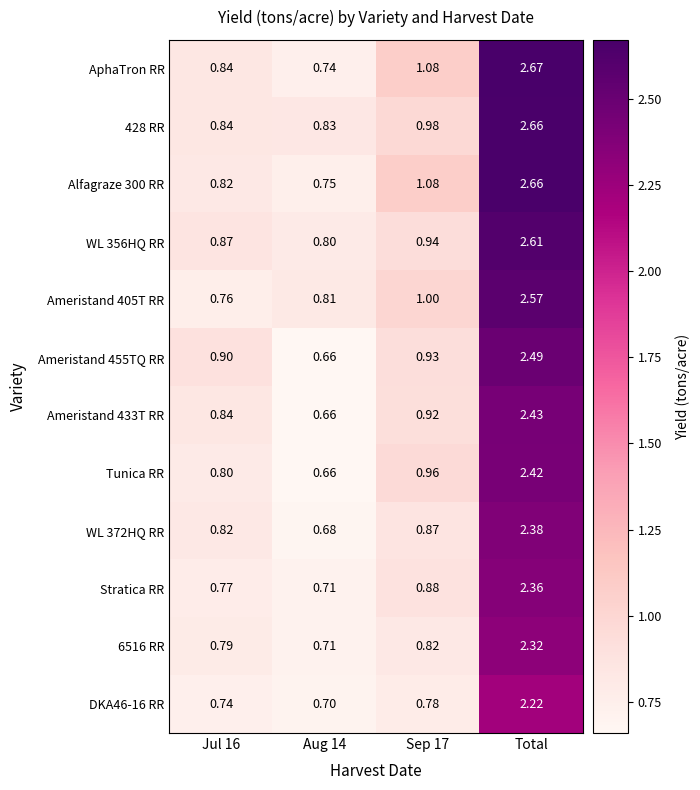

Is the value of WL 356HQ RR at Total greater than the value of Stratica RR at Jul 16?

Yes